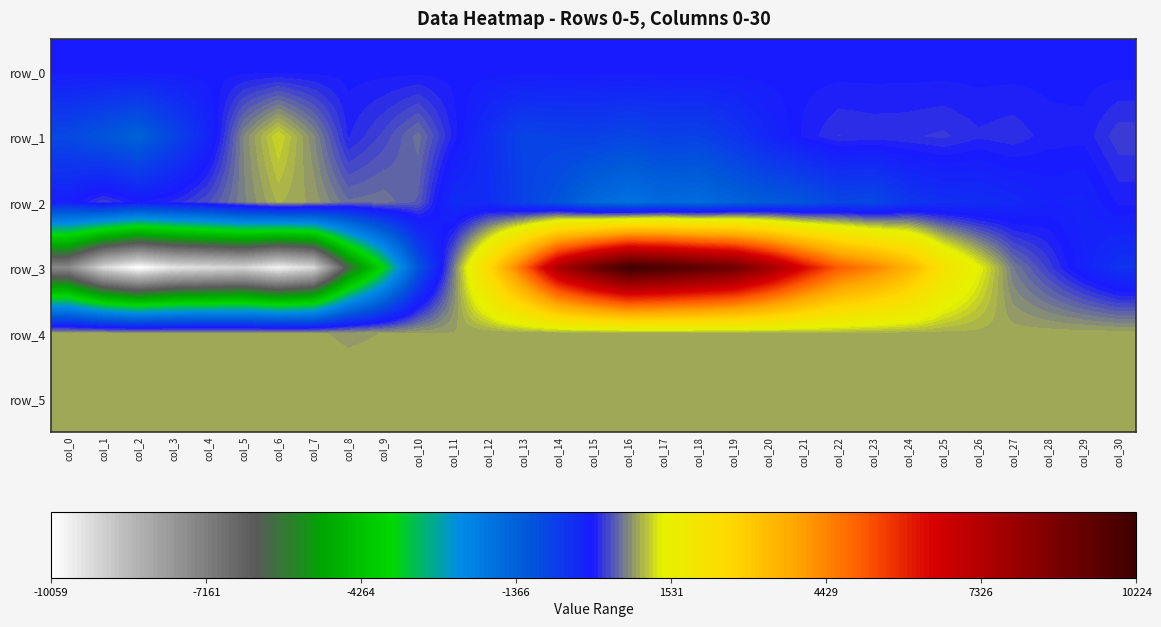

The row_5 series shows 532.5 at col_26. True or false?

False